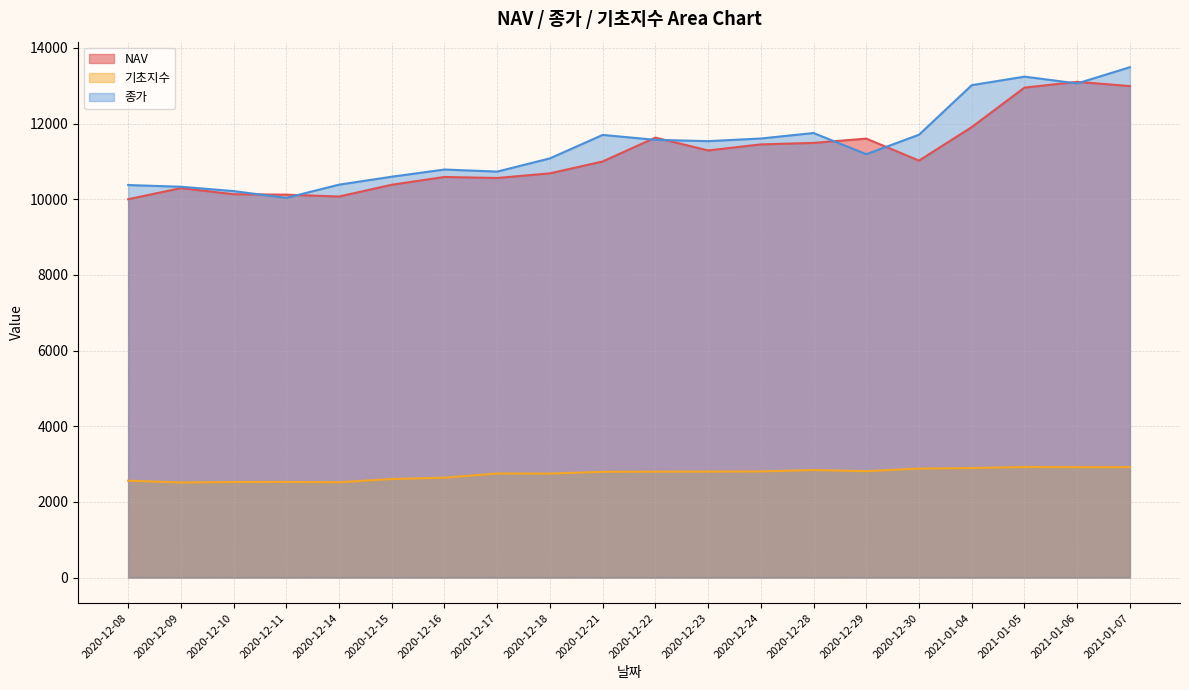

Which series changed the most between 2020-12-28 and 2021-01-06?

NAV